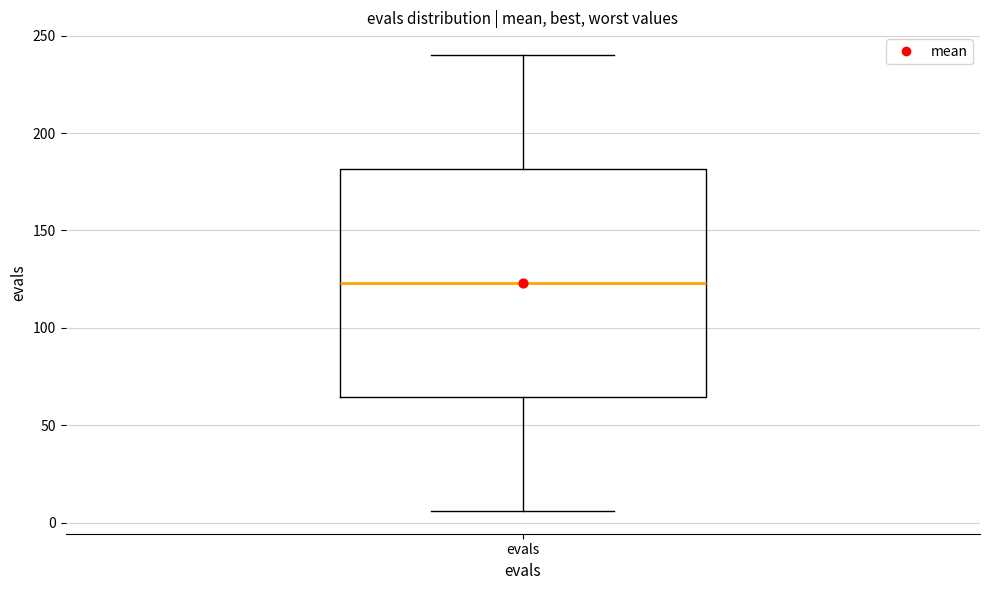

Read this box plot against the y-axis: the position of the median line, the range covered by the box, and the ends of both whiskers. The values are not printed on the chart, so give them approximately, as read against the axis.

median 125, box 65 to 180, whiskers 5 to 240